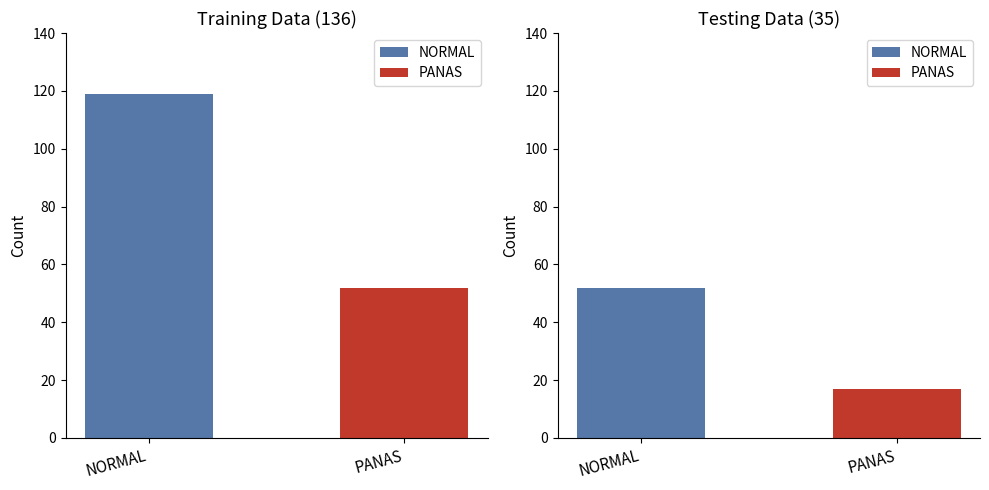

Between Training Data (136) and Testing Data (35), which series saw the biggest shift?

NORMAL